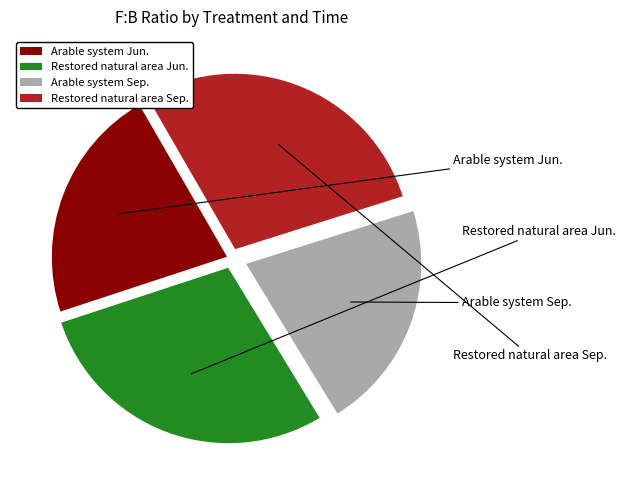

What is the smallest slice in the pie chart?

Arable system Sep.